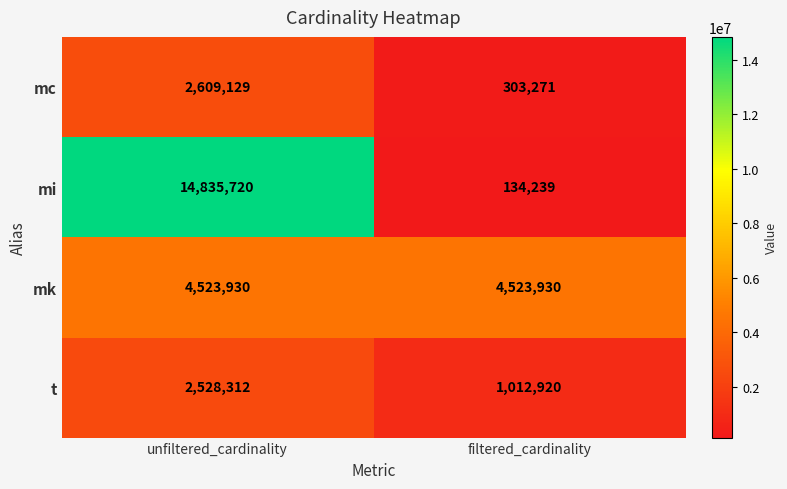

What is the total value across all series at unfiltered_cardinality?

24497091